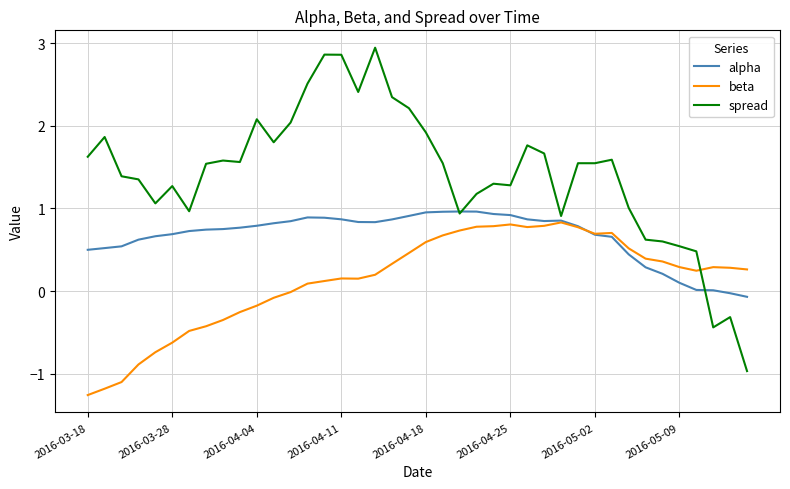

What is the maximum value shown in the chart?

2.9